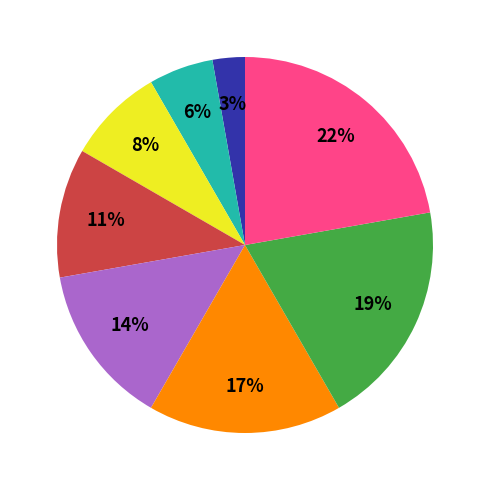

Is there any slice that represents more than half of the pie?

No